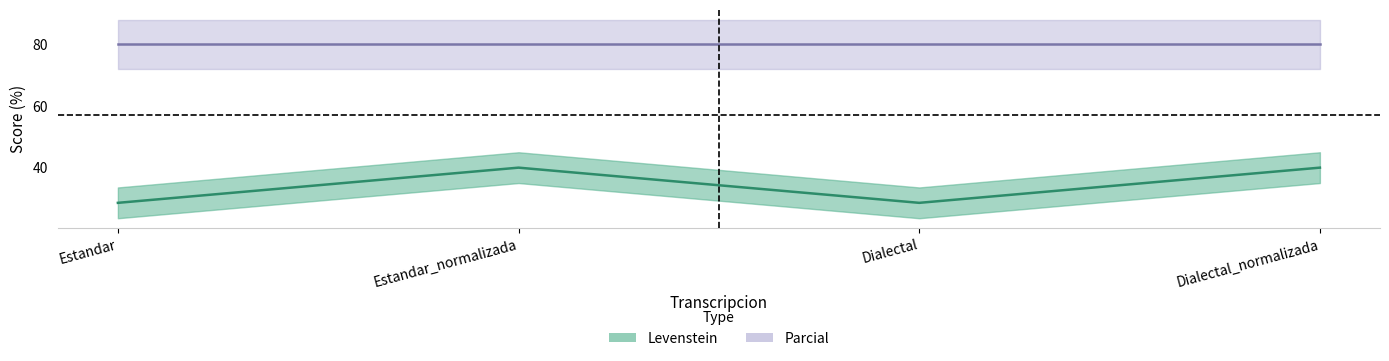

Which label corresponds to the largest value in the chart?

Estandar_normalizada